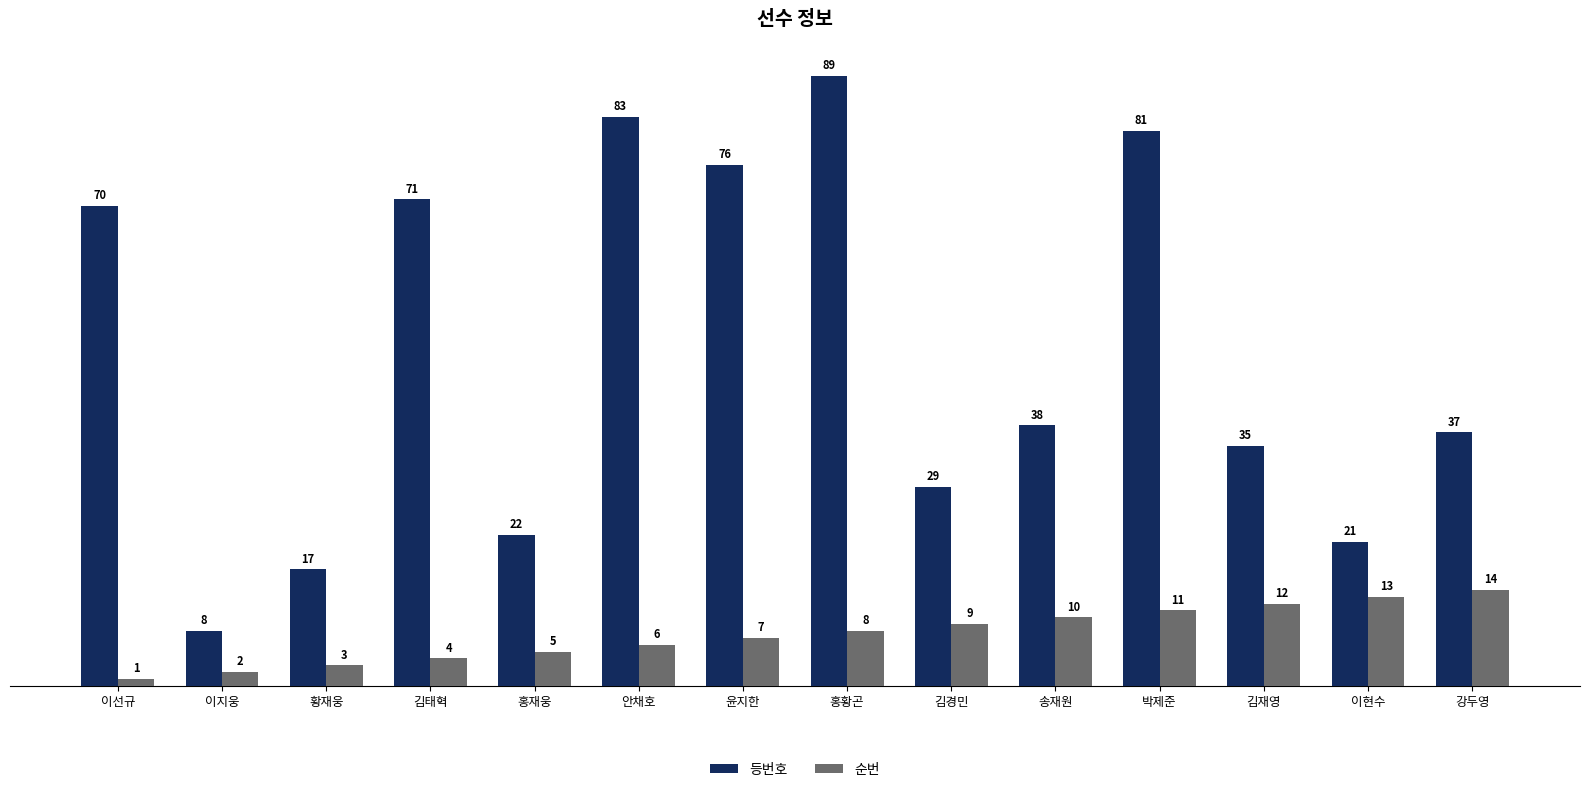

List the series in order of their overall mean, highest first.

등번호, 순번